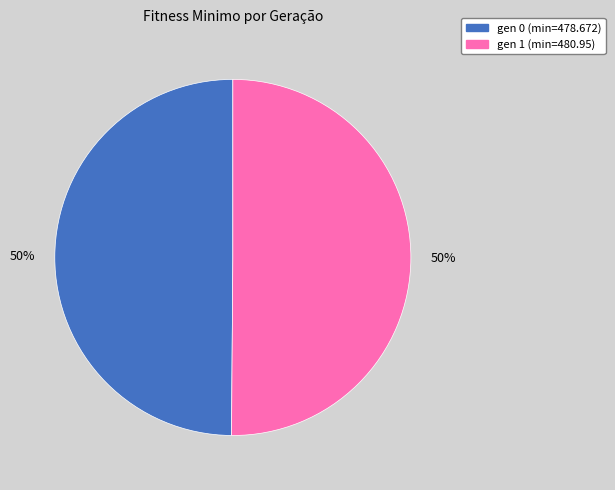

What is the ratio of the value at gen 0 (min=478.672) to the value at gen 1 (min=480.95)?

1.0